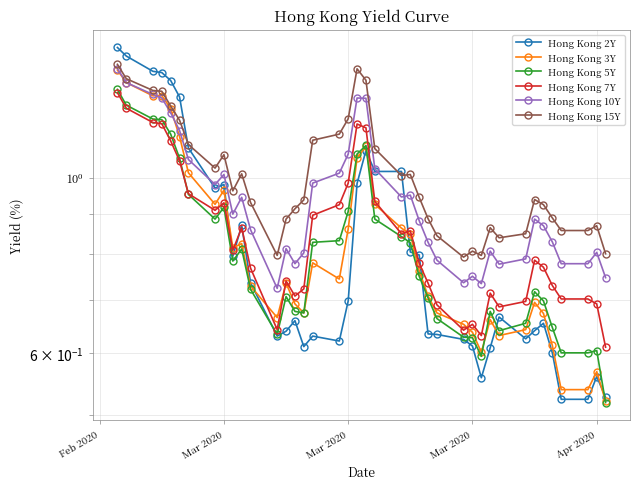

What is the minimum value for Hong Kong 2Y?

0.5